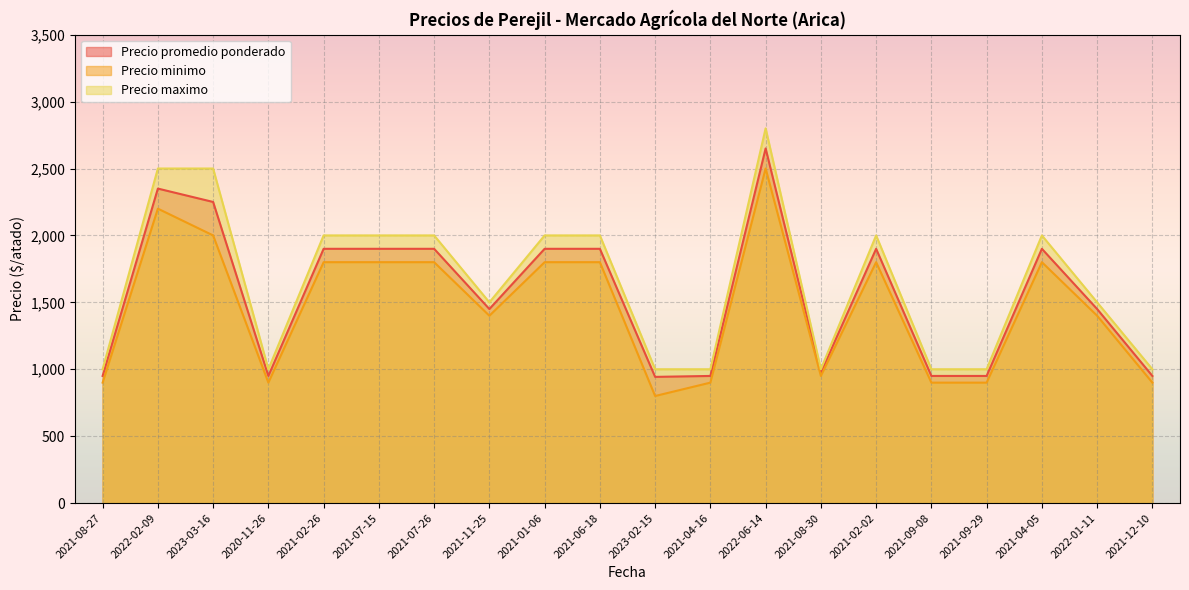

What is the sum of the Precio promedio ponderado values at 2021-08-27 and 2021-08-30?

1925